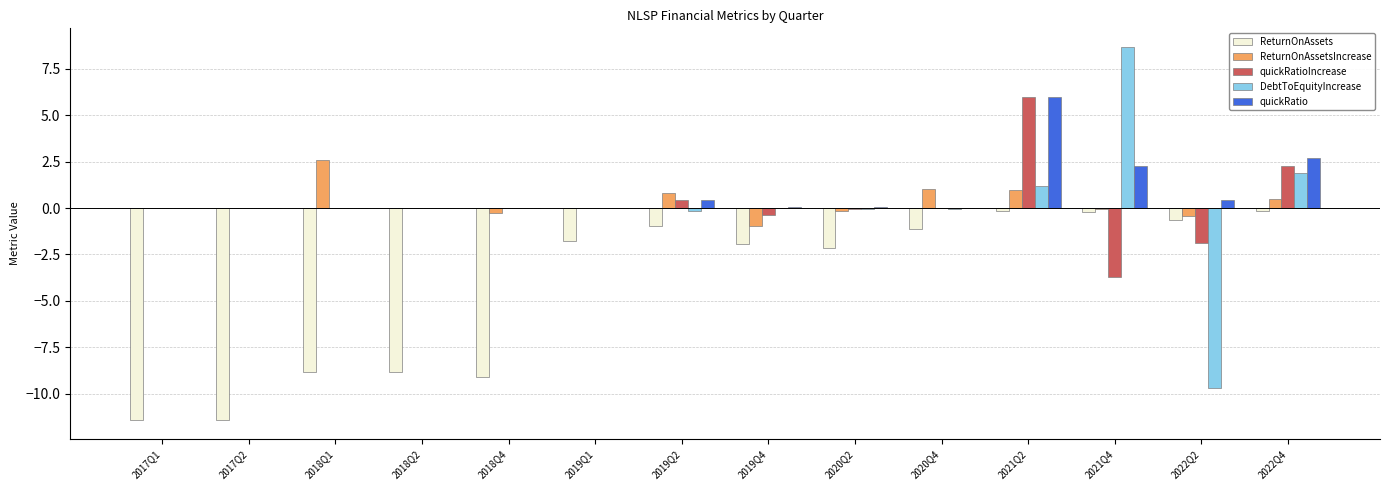

How many categories are shown in the chart?

14